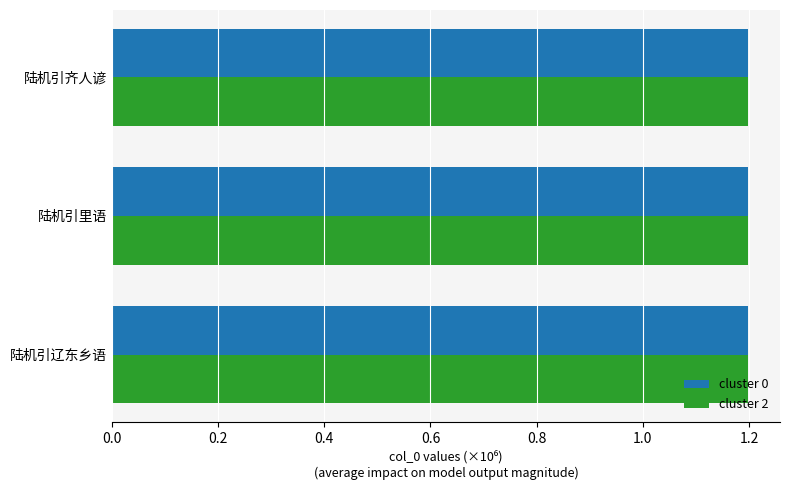

What is the greatest value displayed?

1.2